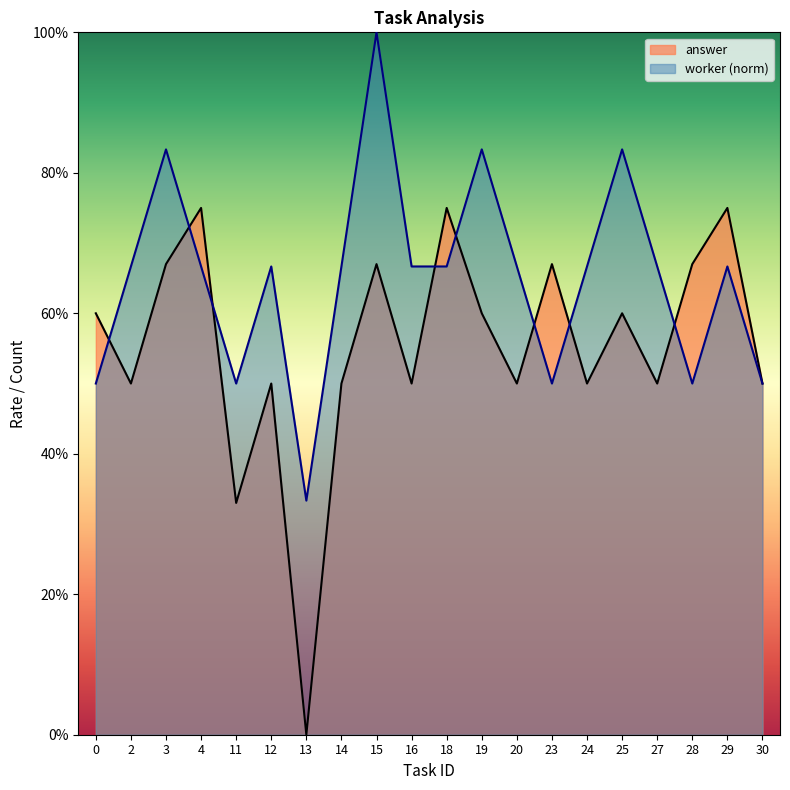

Does the chart have visible grid lines?

No